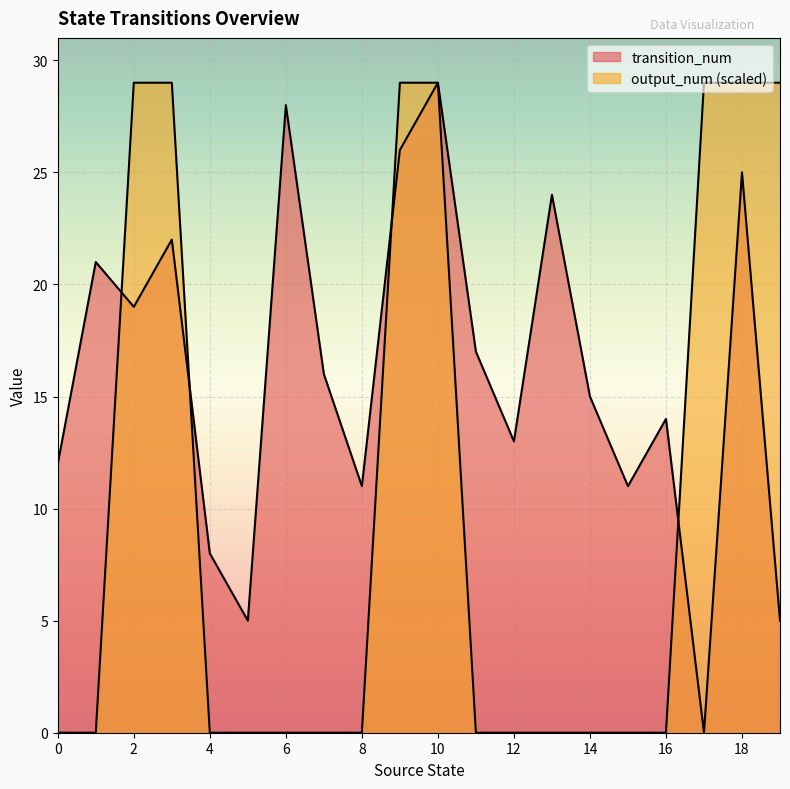

Which series has the largest range (max minus min)?

transition_num